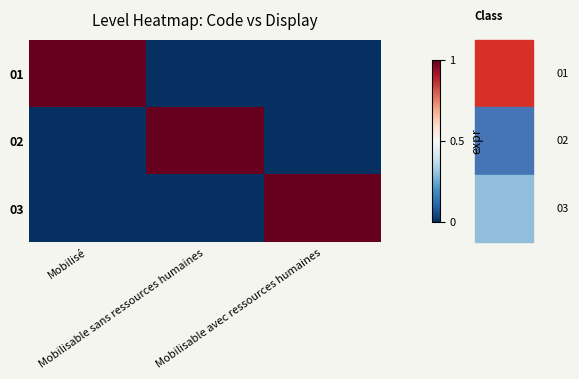

Which series changed the most between Mobilisé and Mobilisable avec ressources humaines?

01